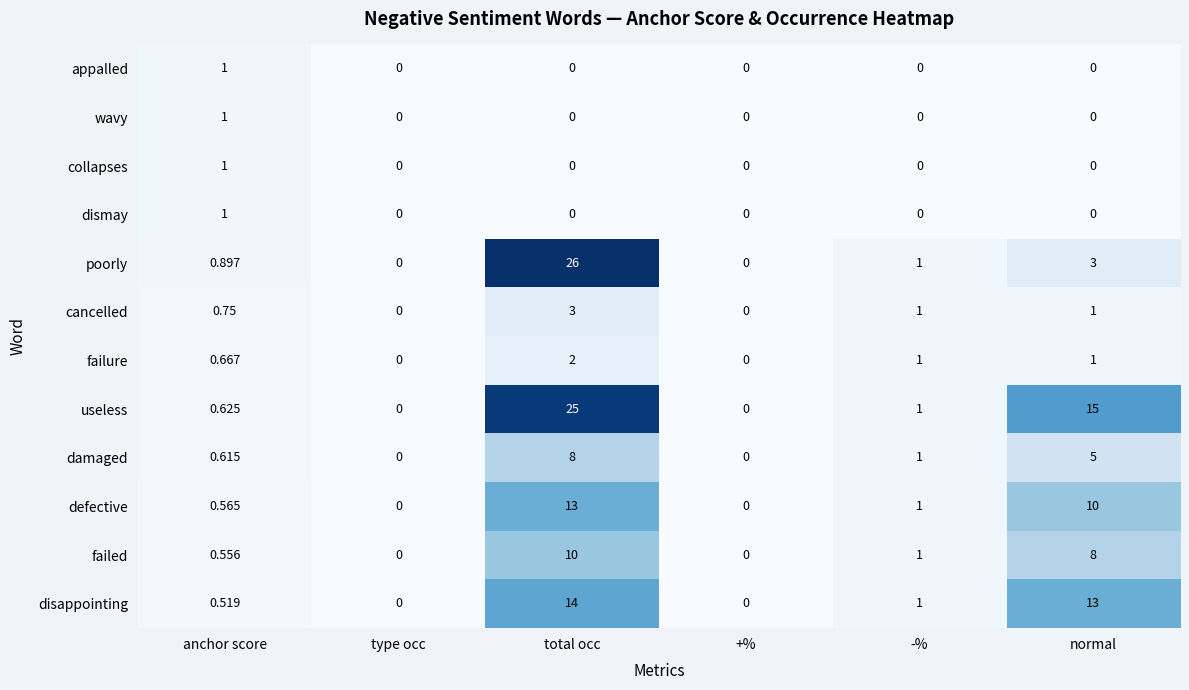

How many data points does each series have?

6